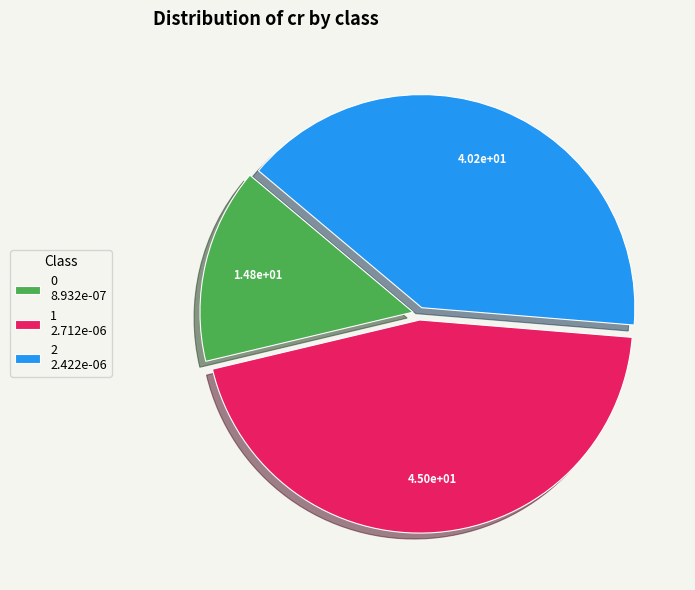

Is it true that 2 2.422e-06 is 53% of the pie?

False